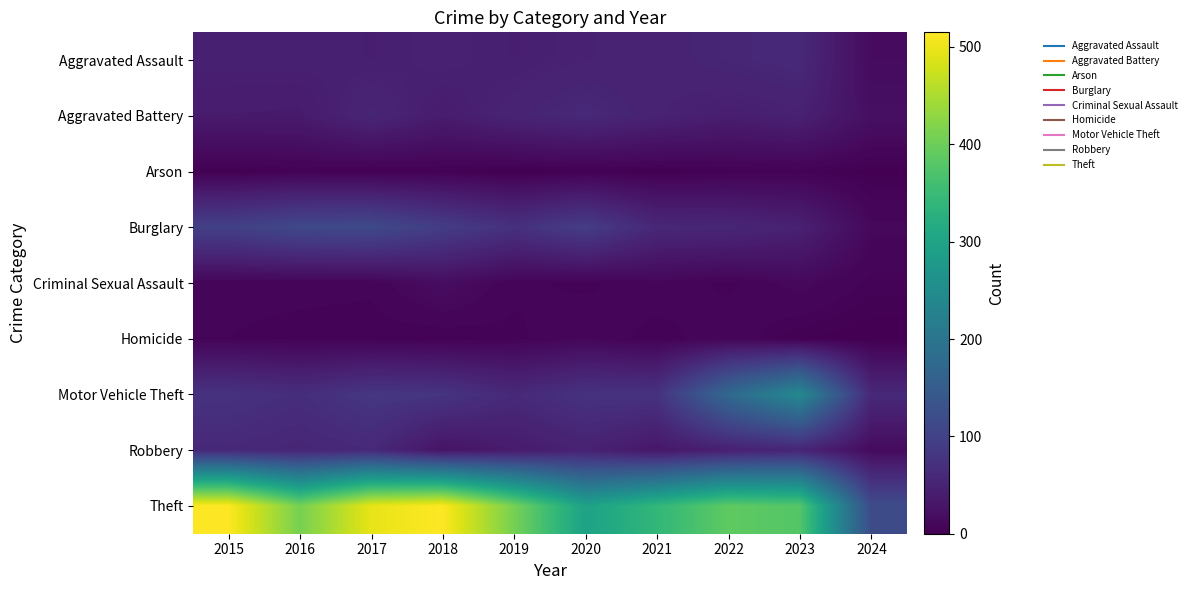

Which label corresponds to the largest value in the chart?

2015